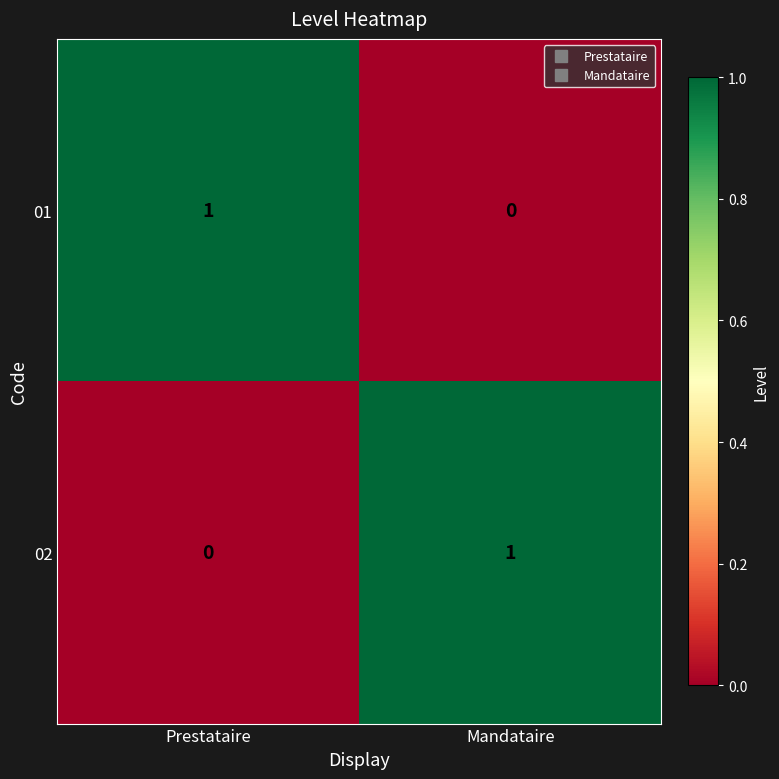

At how many categories does at least one series exceed 0?

2